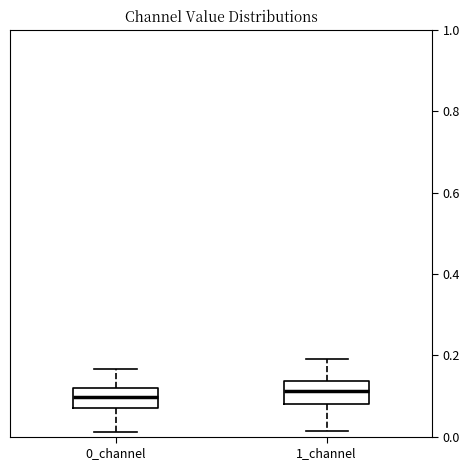

Where is the lower edge of the box for 1_channel on the y-axis? The values are not printed on the chart, so give them approximately, as read against the axis.

0.08